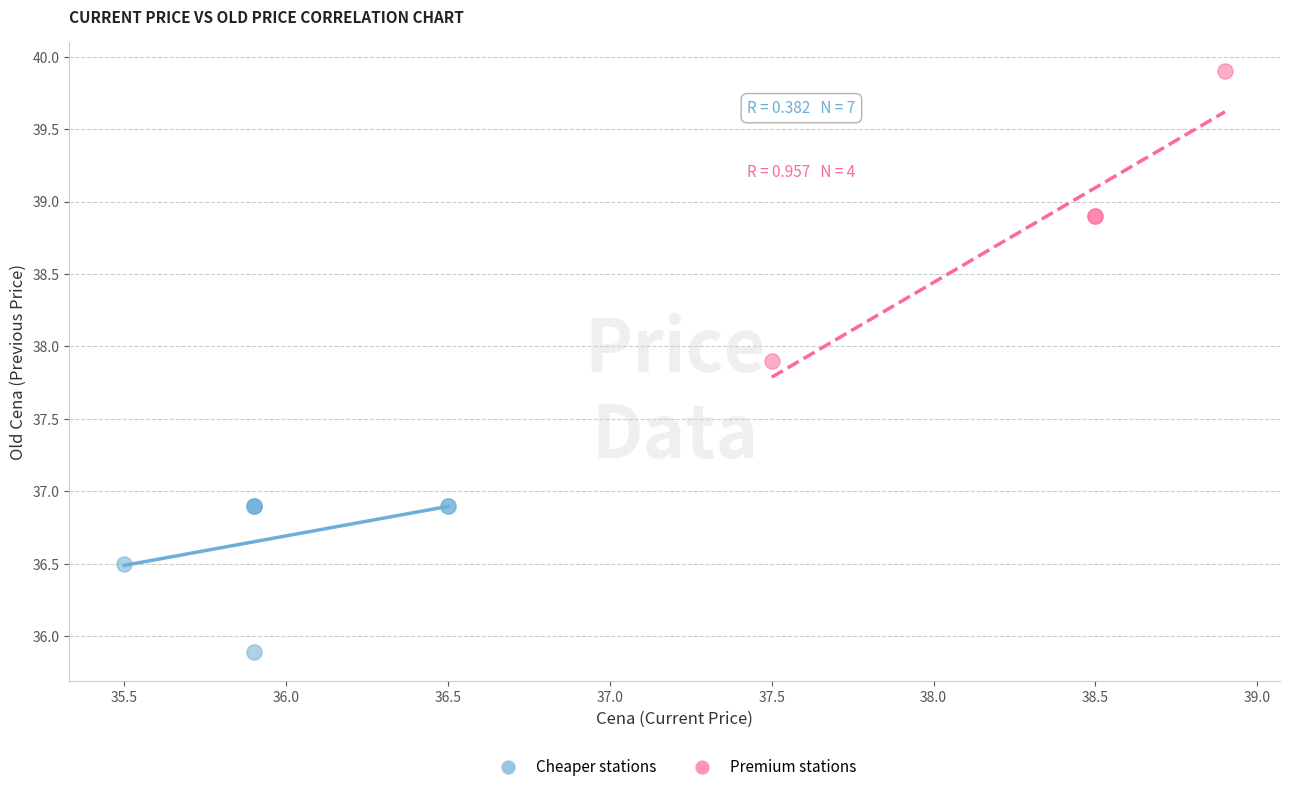

Which series has the largest Y range (max minus min)?

Premium stations